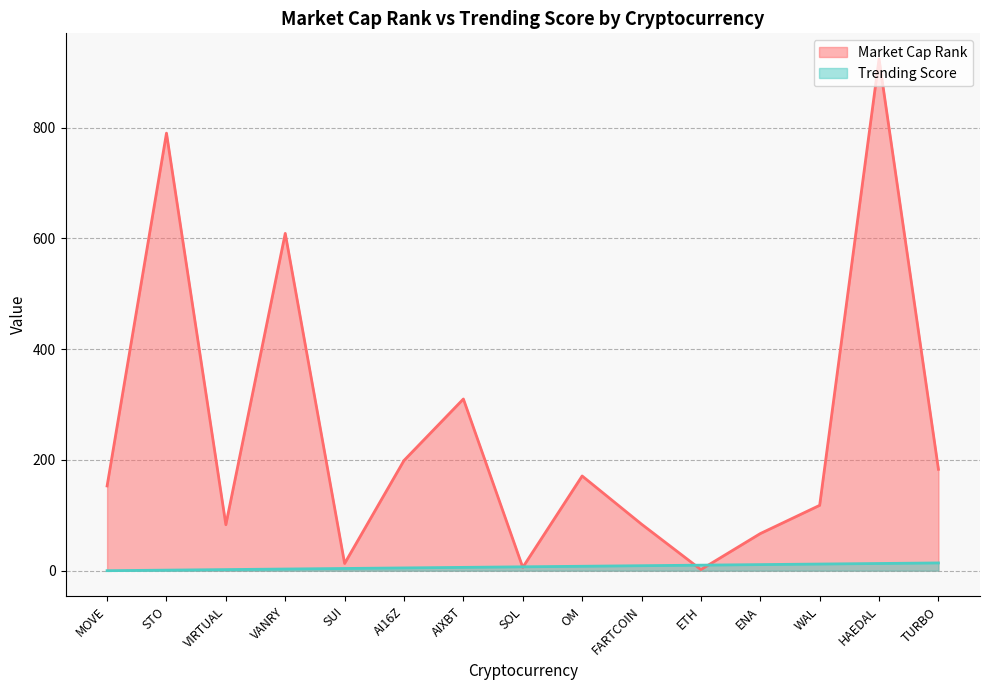

Reading left to right, extract all data points from this chart.

Market Cap Rank: MOVE=153	STO=790	VIRTUAL=83	VANRY=609	SUI=13	AI16Z=199	AIXBT=310	SOL=6	OM=171	FARTCOIN=84	ETH=2	ENA=67	WAL=118	HAEDAL=924	TURBO=183
Trending Score: MOVE=0	STO=1	VIRTUAL=2	VANRY=3	SUI=4	AI16Z=5	AIXBT=6	SOL=7	OM=8	FARTCOIN=9	ETH=10	ENA=11	WAL=12	HAEDAL=13	TURBO=14